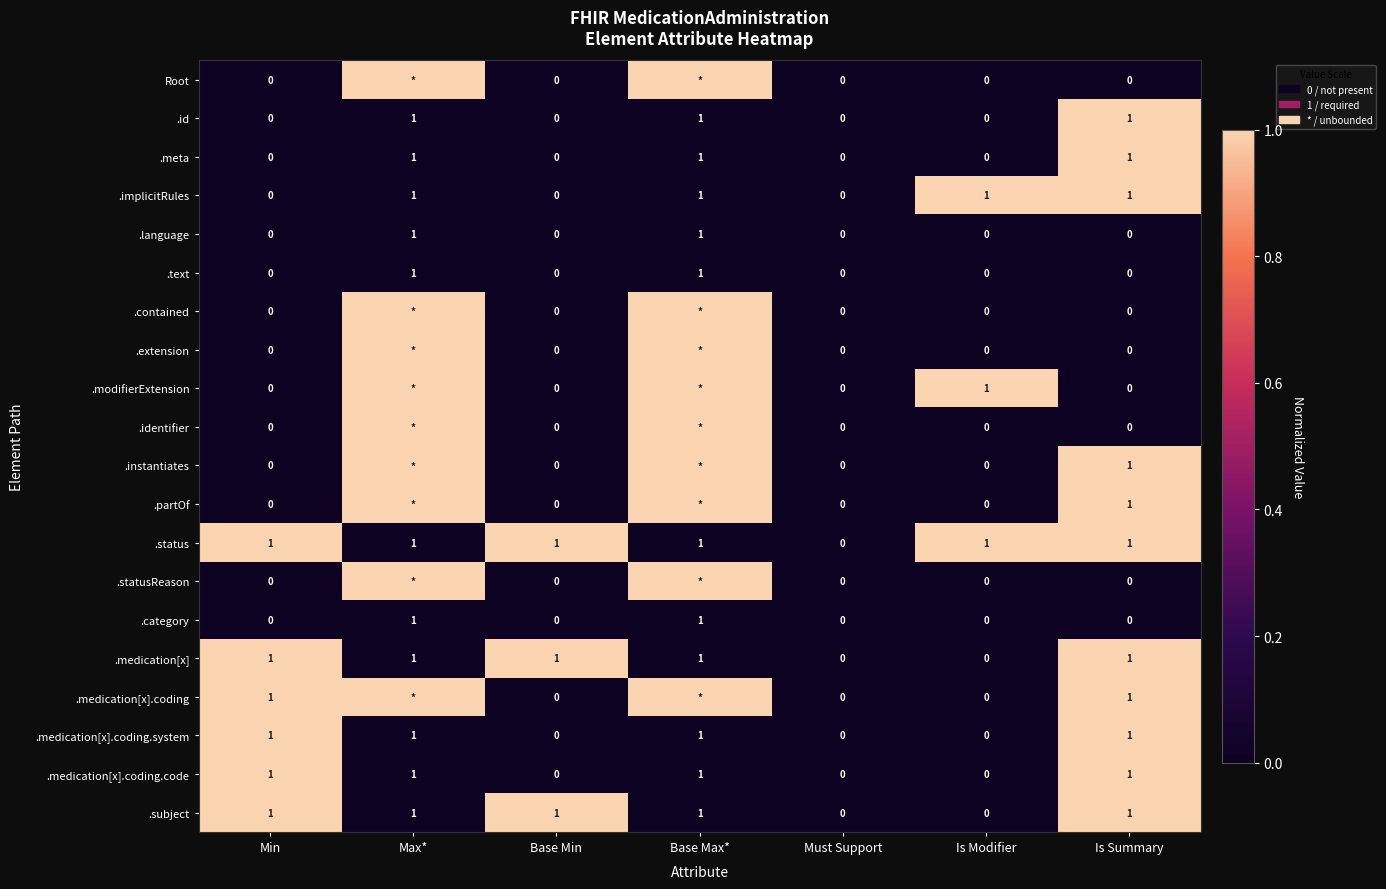

Is it true that .instantiates equals 2 at Is Summary?

False